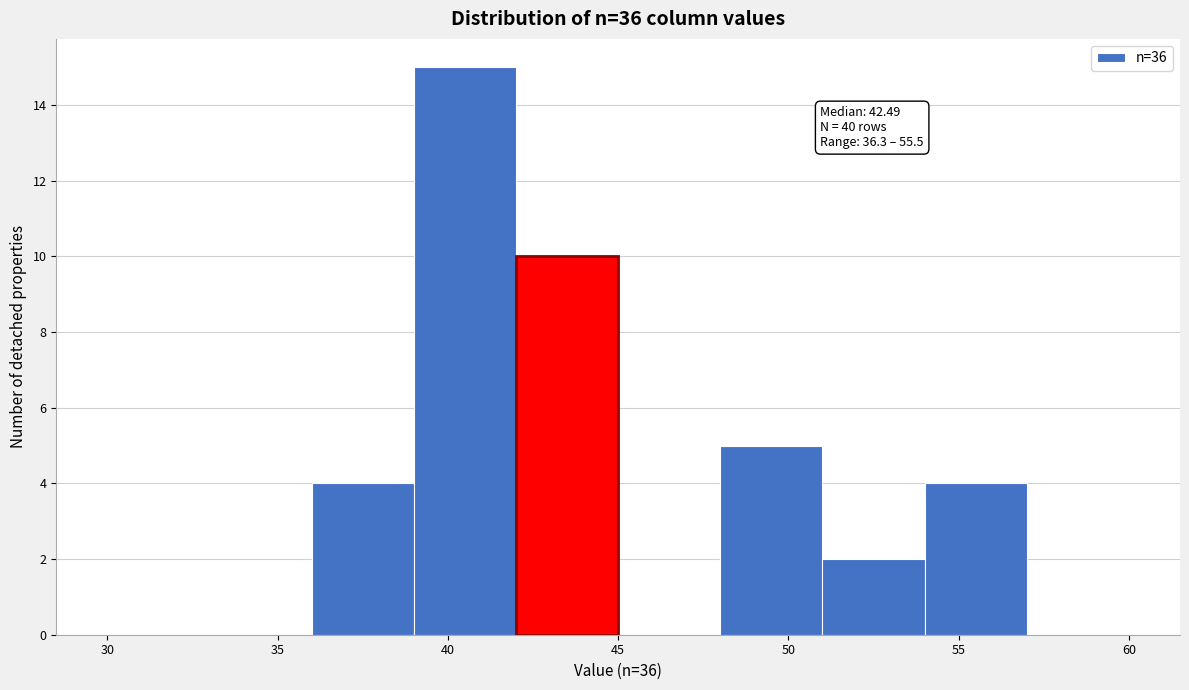

Over which range of the x-axis is the bar tallest?

39 to 42